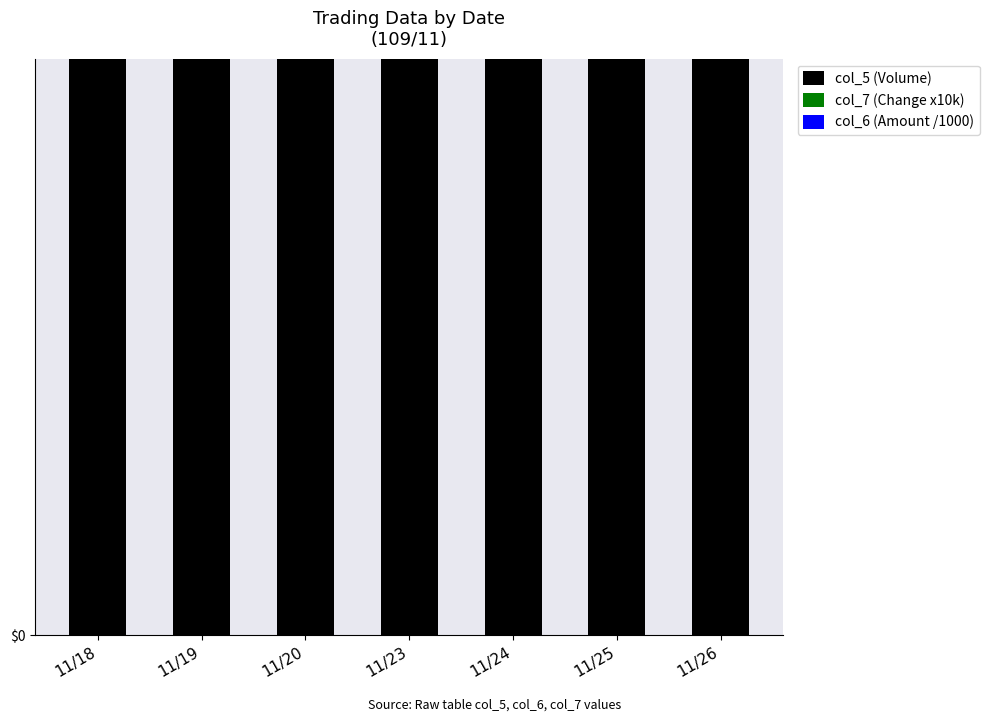

What is the difference between the maximum and minimum values in the col_7 (Change x10k) series?

1900